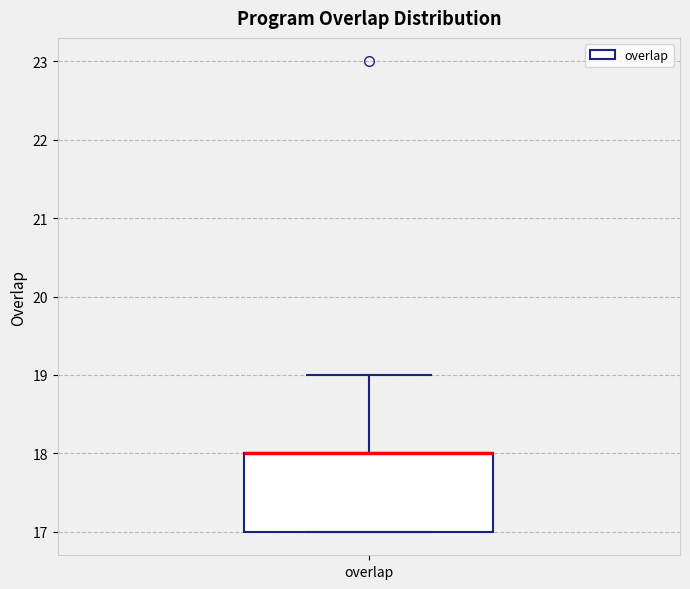

Where is the lower edge of the box for overlap on the y-axis? The values are not printed on the chart, so give them approximately, as read against the axis.

17